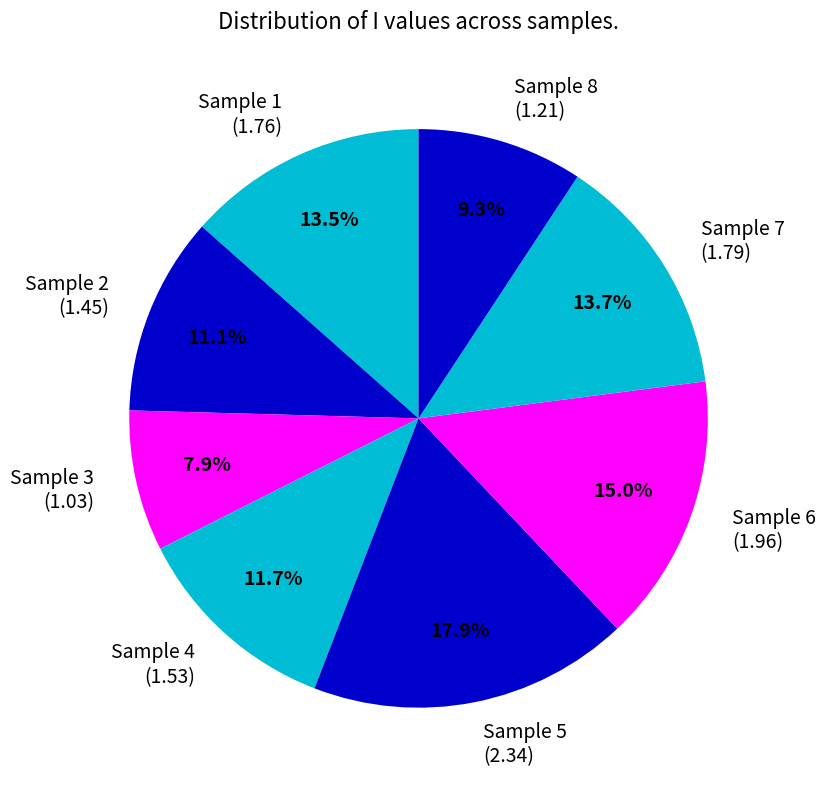

What percentage is NOT represented by Sample 8 (1.21)?

90.7%